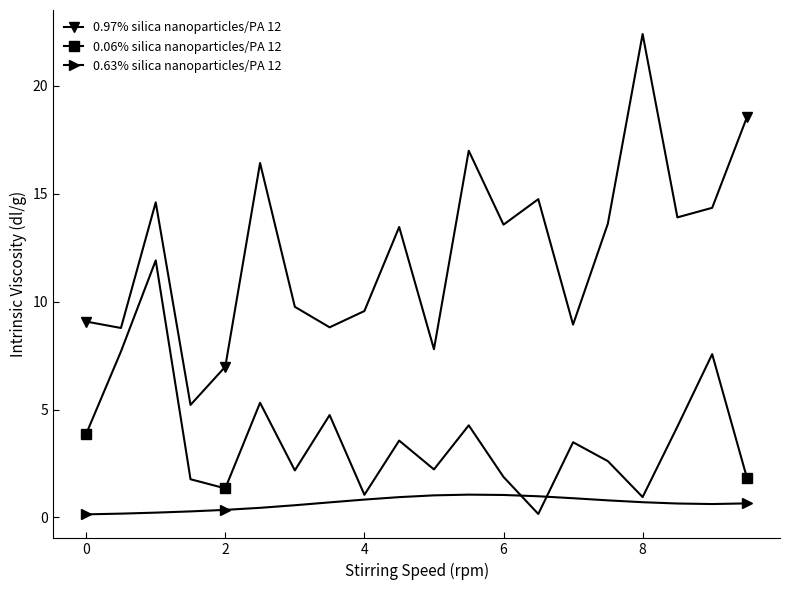

What is the average value of the 0.63% silica nanoparticles/PA 12 series?

0.7